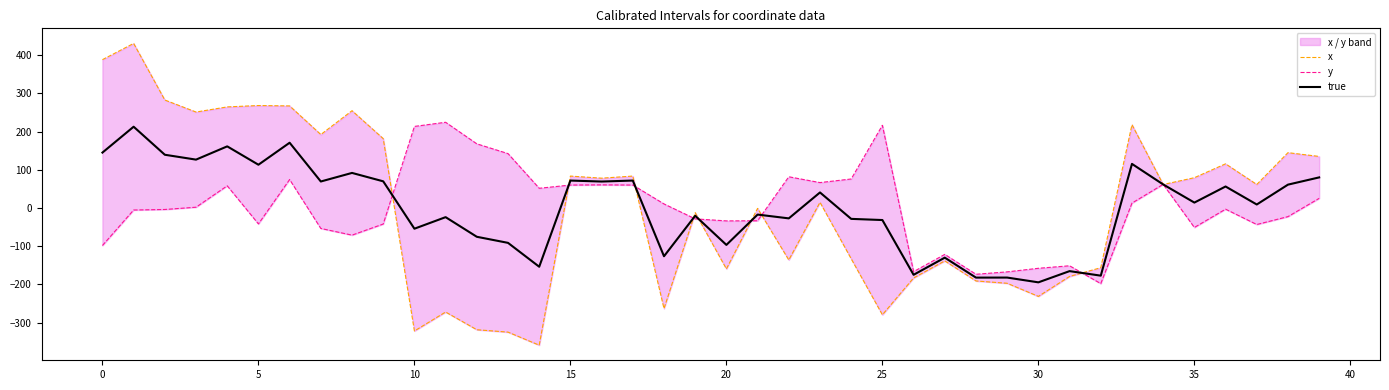

The value of y at 17 is 27.3. True or false?

False